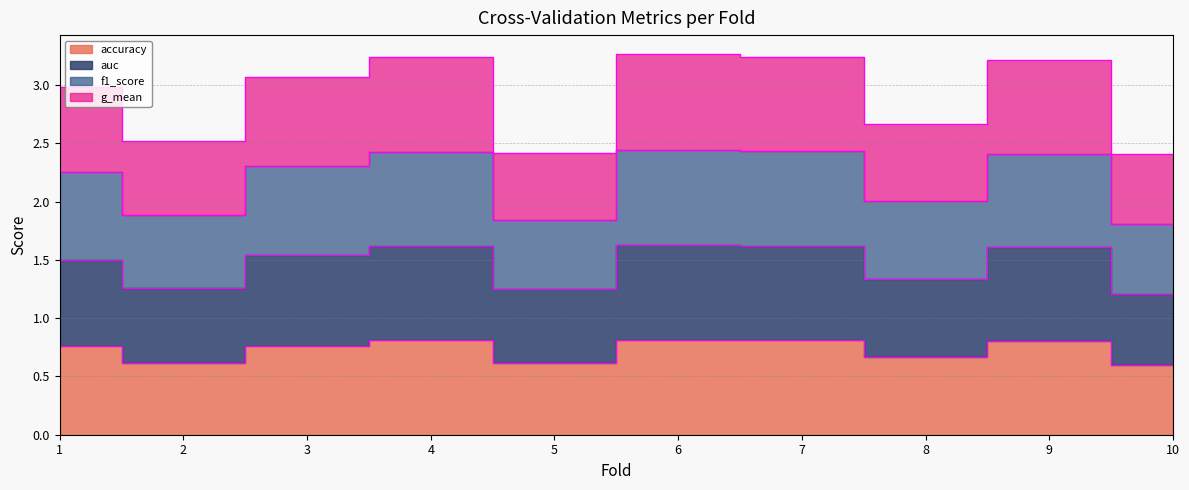

Between 6 and 4, which is larger?

6